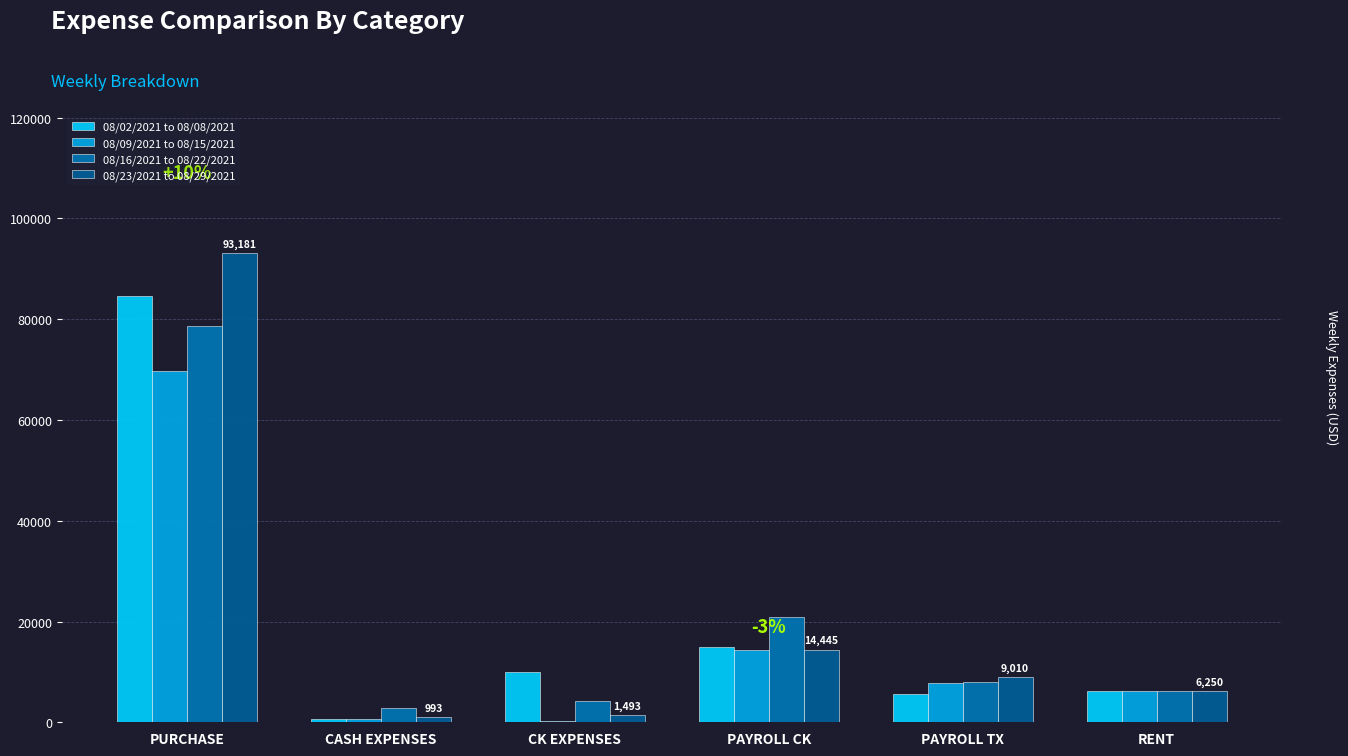

What is the average value of the 08/23/2021 to 08/29/2021 series?

20895.5